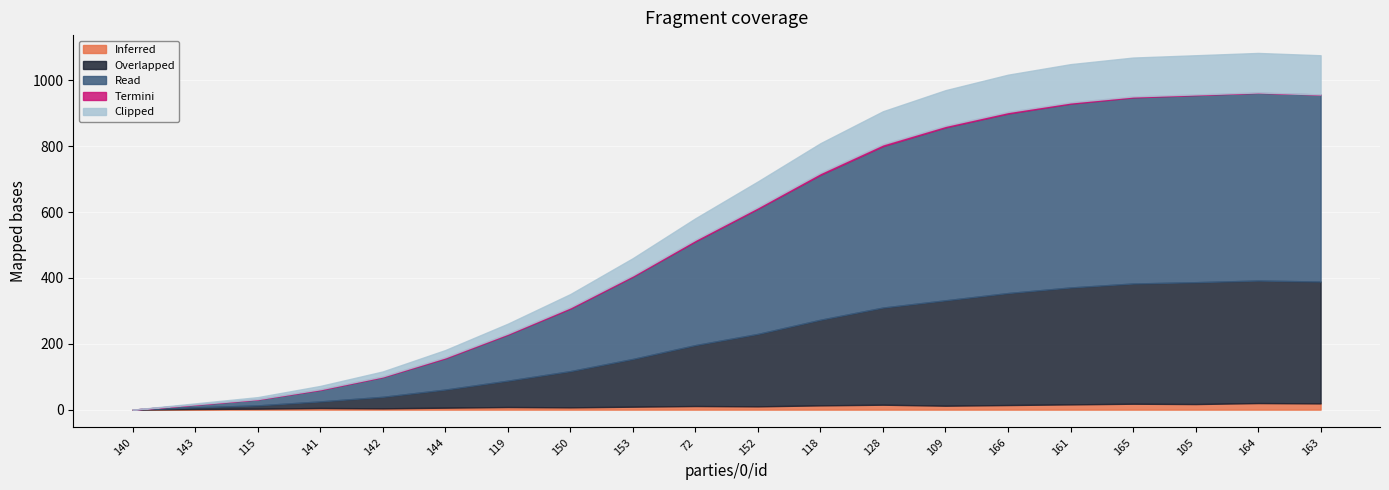

What are all the series names shown in the legend?

Inferred, Overlapped, Read, Termini, Clipped